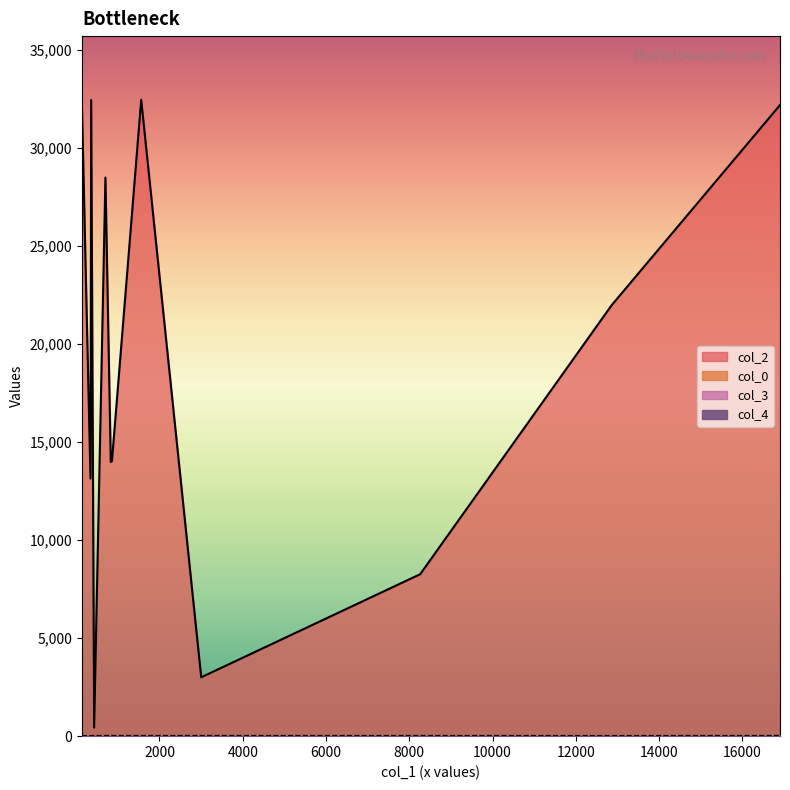

How many distinct data groups are displayed?

4